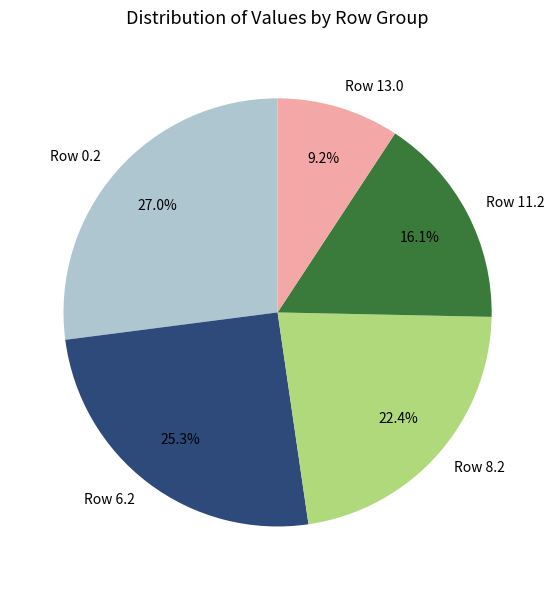

Is Row 6.2 the majority of the pie?

No